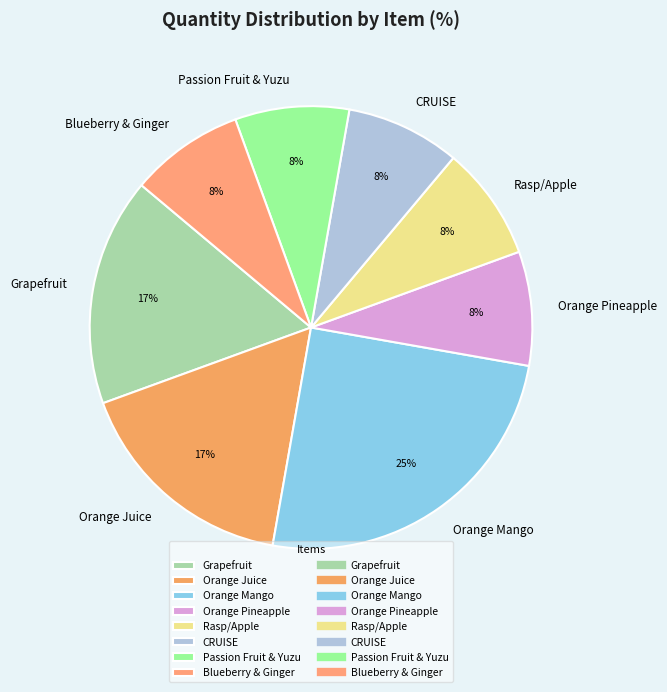

To the nearest percent, what portion does Grapefruit represent?

17%